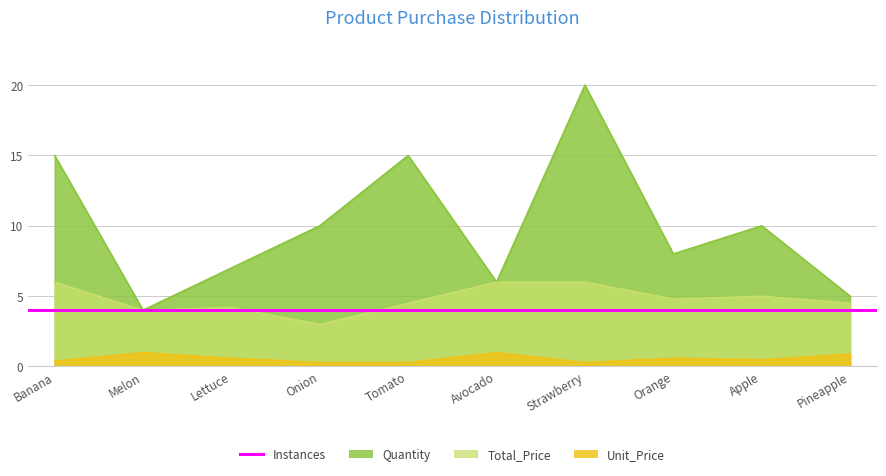

What is the value of the Total_Price point at the 9th from the left?

5.0